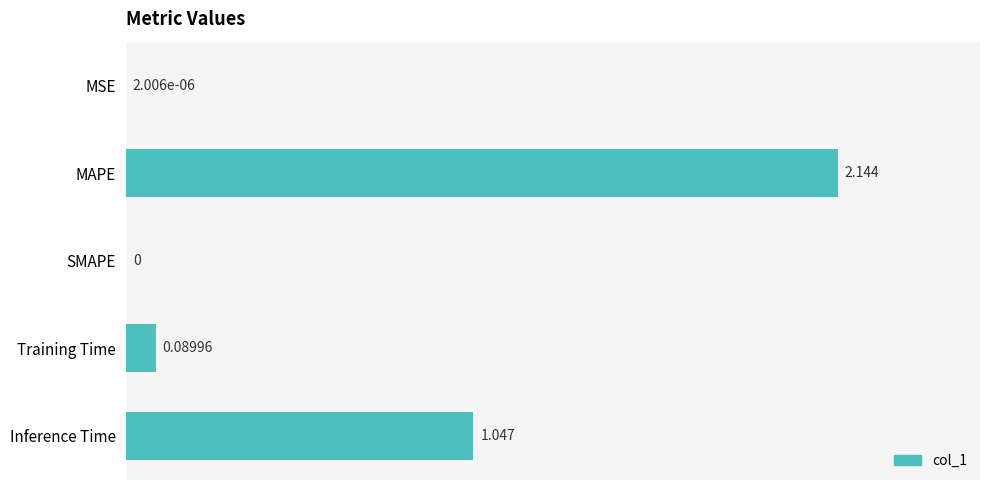

Which label corresponds to the largest value in the chart?

MAPE